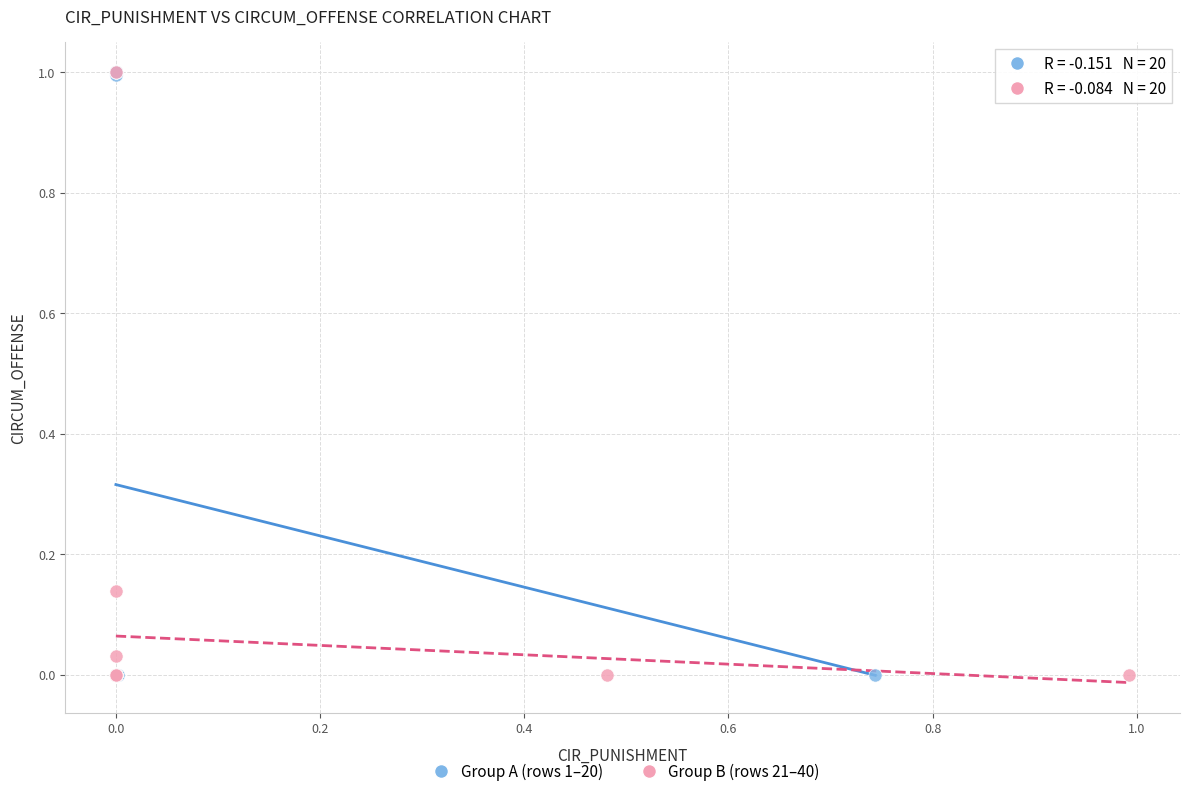

What are all the series names shown in the legend?

Group A (rows 1–20), Group B (rows 21–40)